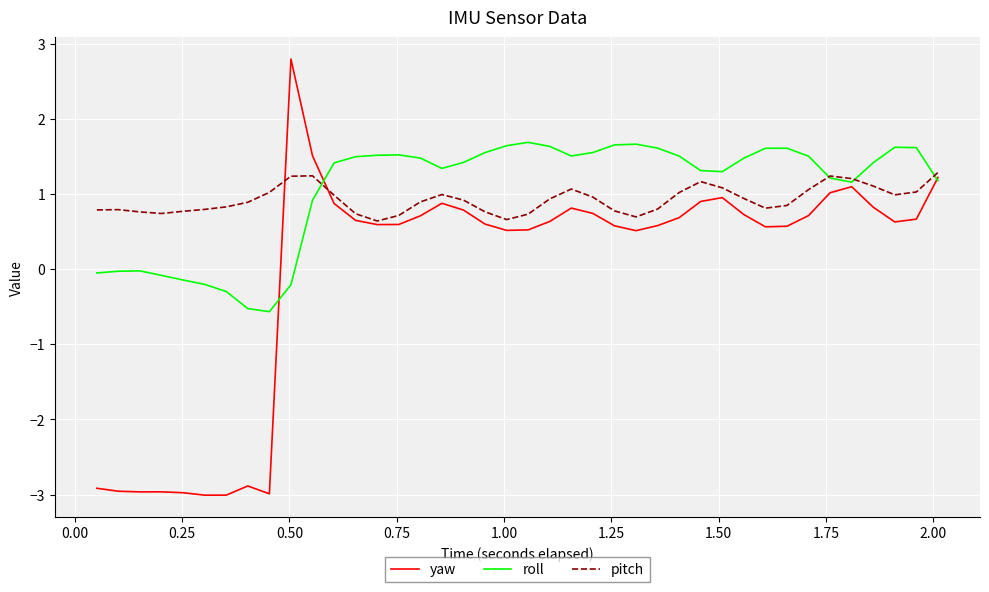

What is the minimum value for pitch?

0.6